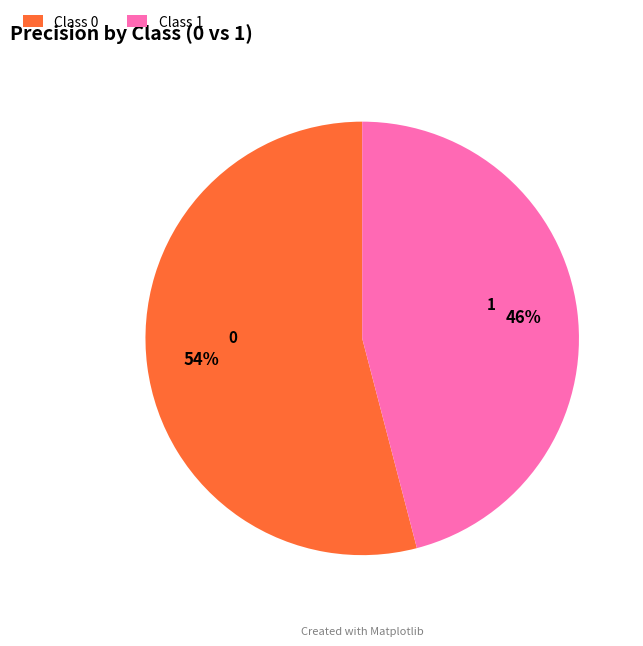

Count the number of slices in the pie.

2